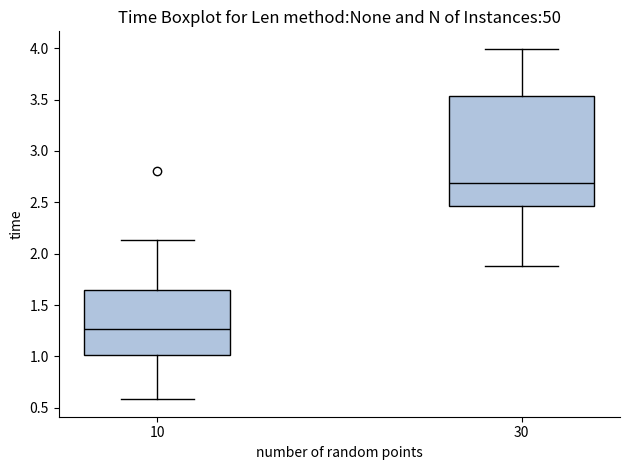

Which box's median line is the lowest?

10